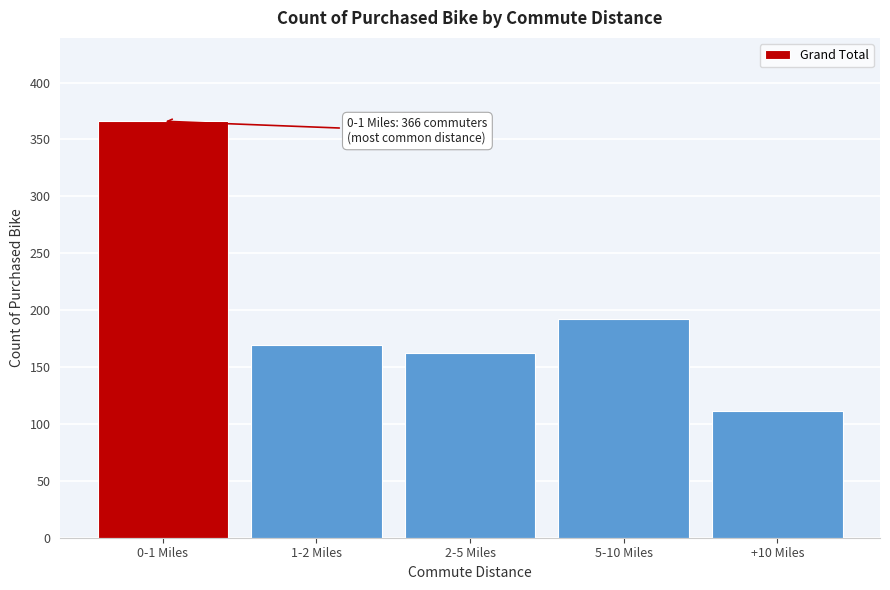

Reading right to left, transcribe all the data shown in this chart.

+10 Miles=111	5-10 Miles=192	2-5 Miles=162	1-2 Miles=169	0-1 Miles=366